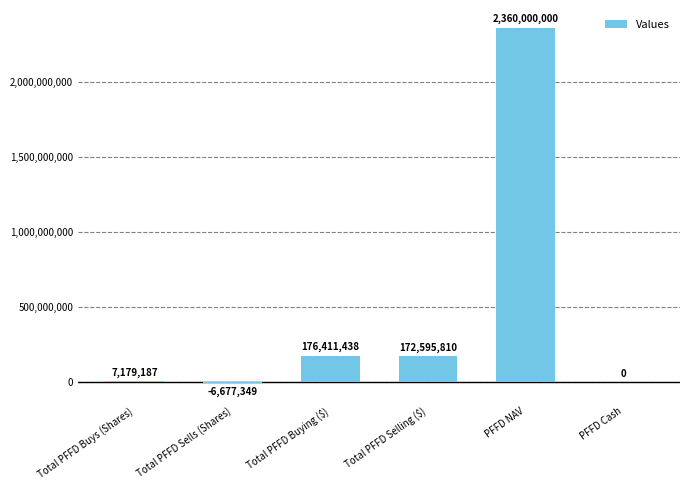

What is the sum of the values at PFFD Cash and Total PFFD Sells (Shares)?

-6677349.0